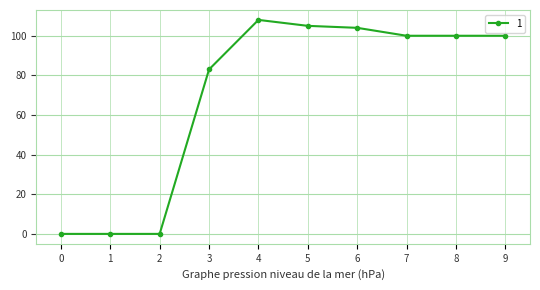

What is the average value?

70